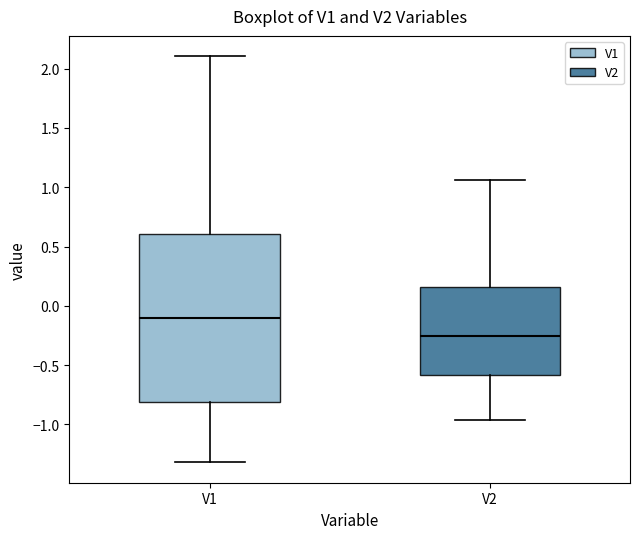

Reading left to right, read every box against the y-axis: the position of its median line, the range the box covers, and the ends of its whiskers. The values are not printed on the chart, so give them approximately, as read against the axis.

V1: median -0.10, box -0.80 to 0.60, whiskers -1.30 to 2.10
V2: median -0.25, box -0.60 to 0.15, whiskers -0.95 to 1.05